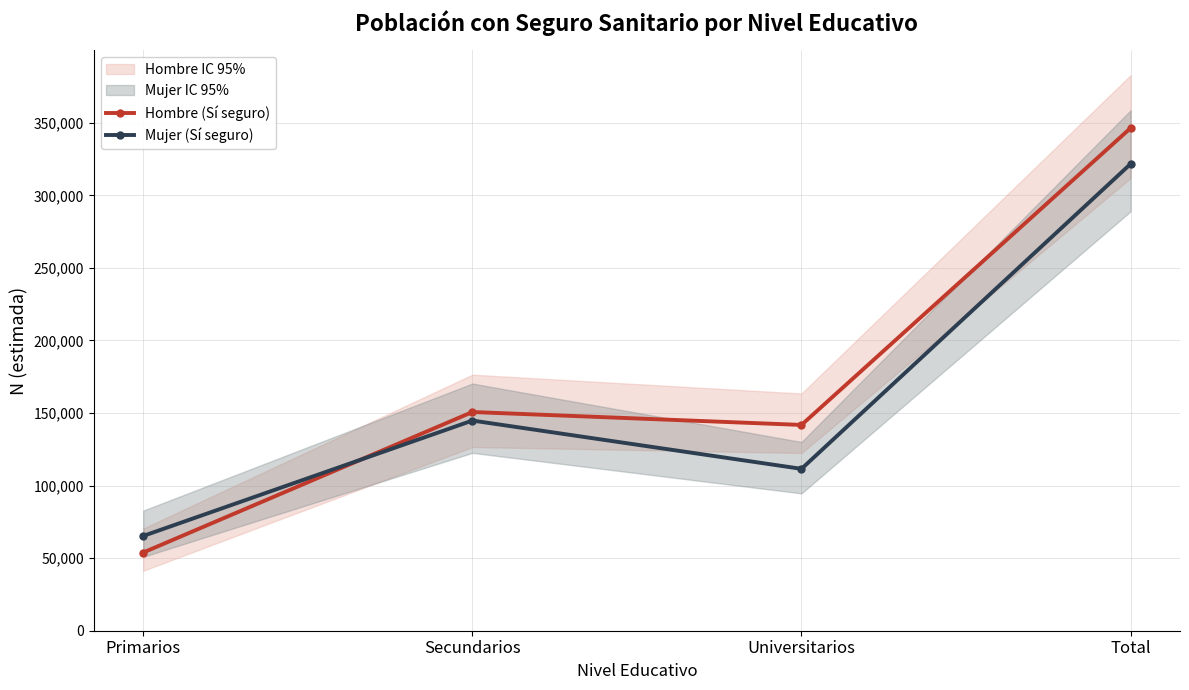

How many data points in Hombre (Sí seguro) are above 150702?

1